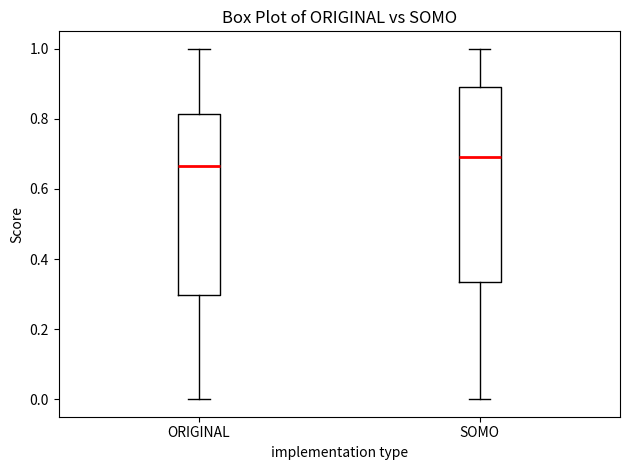

Which box's median line is the lowest?

ORIGINAL